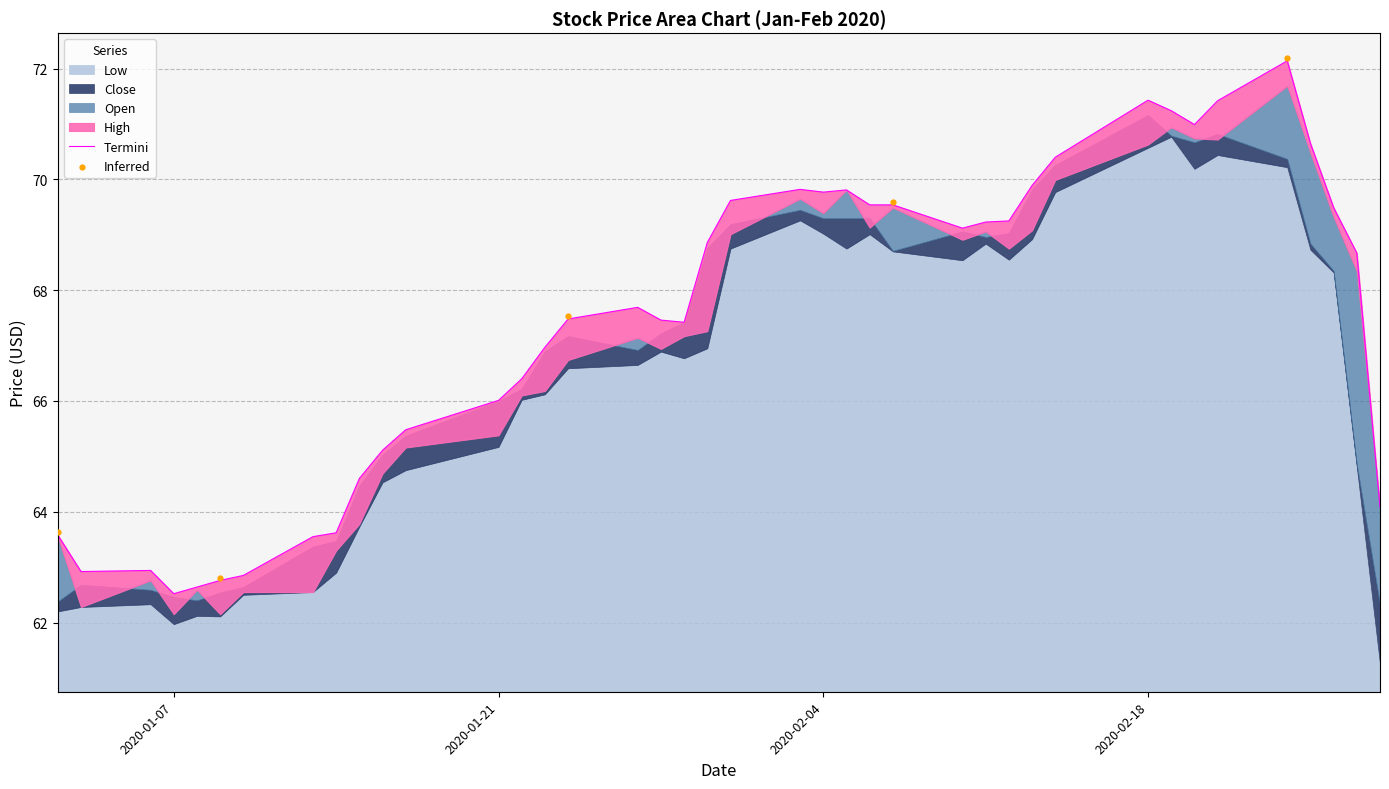

Which series has the largest Y range (max minus min)?

High